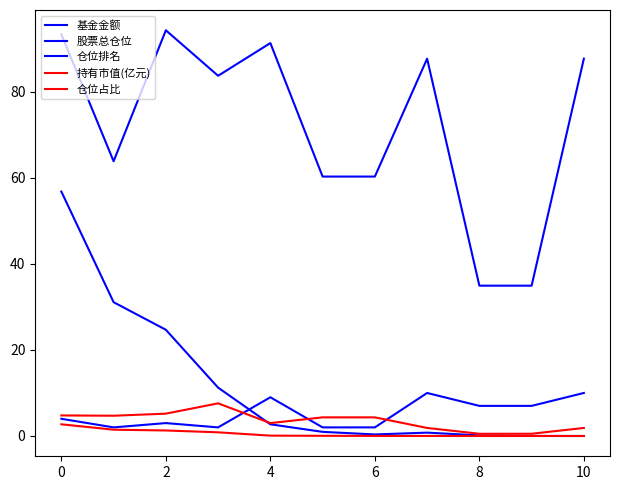

How many lines are shown in the chart?

5